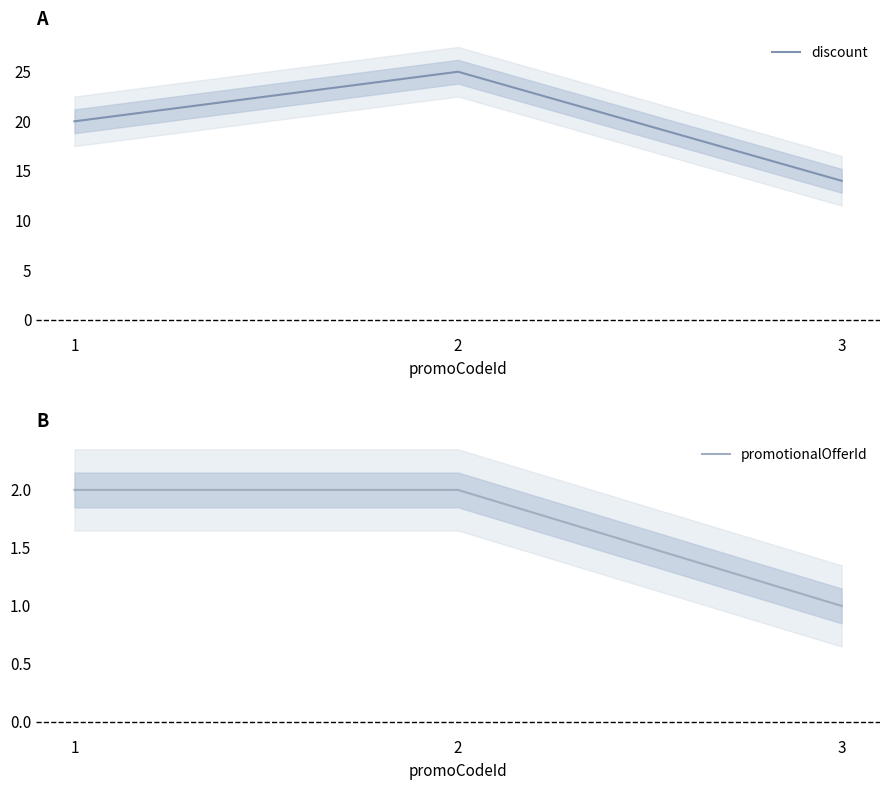

List the labels in order of promotionalOfferId value, largest first.

1, 2, 3